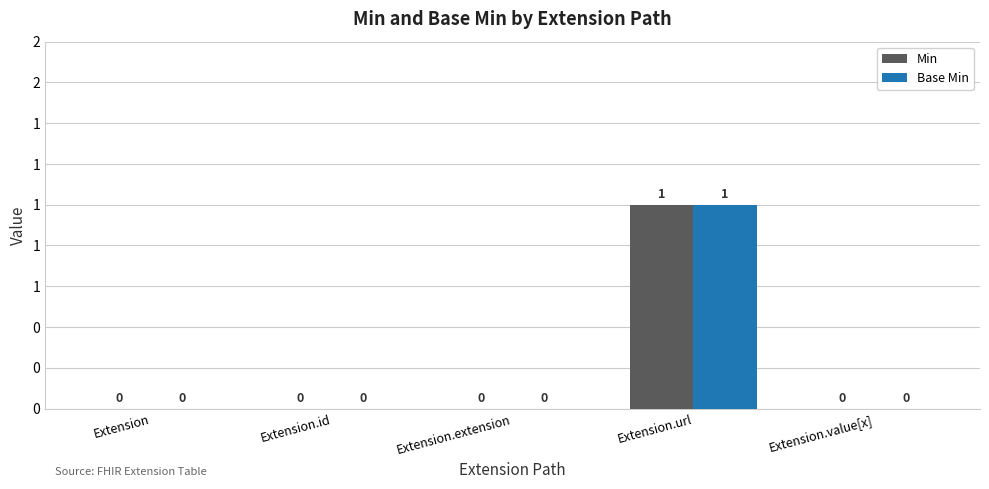

Reading left to right, transcribe all the data shown in this chart.

Min: Extension=0	Extension.id=0	Extension.extension=0	Extension.url=1	Extension.value[x]=0
Base Min: Extension=0	Extension.id=0	Extension.extension=0	Extension.url=1	Extension.value[x]=0